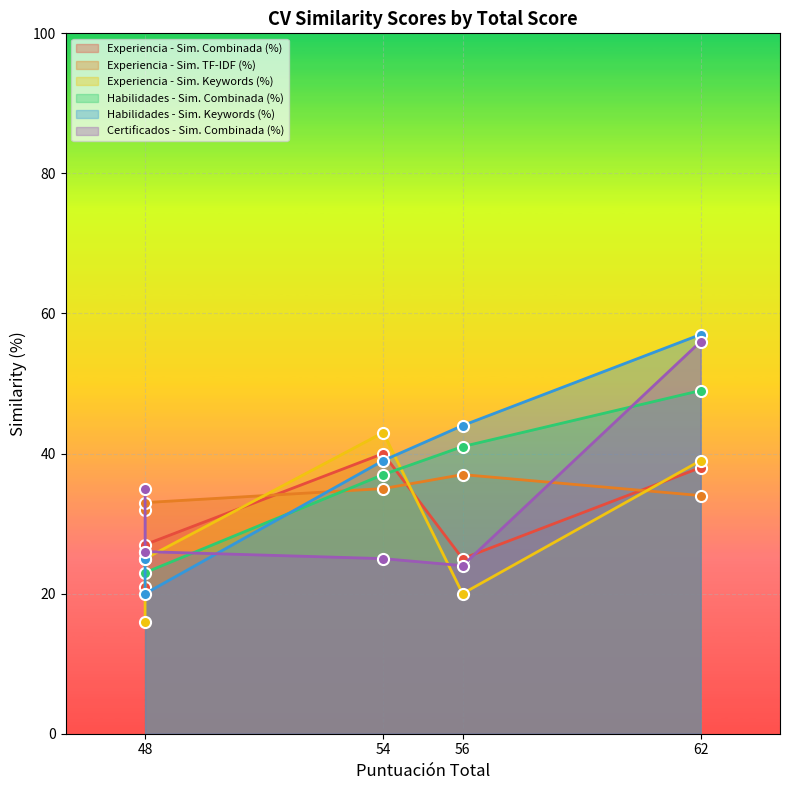

At 56, list the series in order from largest to smallest.

Habilidades - Sim. Keywords (%), Habilidades - Sim. Combinada (%), Experiencia - Sim. TF-IDF (%), Experiencia - Sim. Combinada (%), Certificados - Sim. Combinada (%), Experiencia - Sim. Keywords (%)